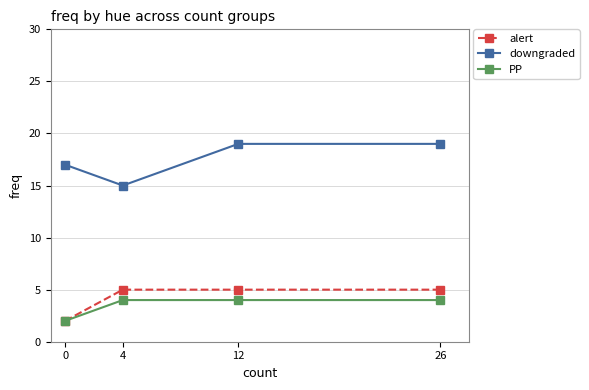

How many series are shown in this chart?

3